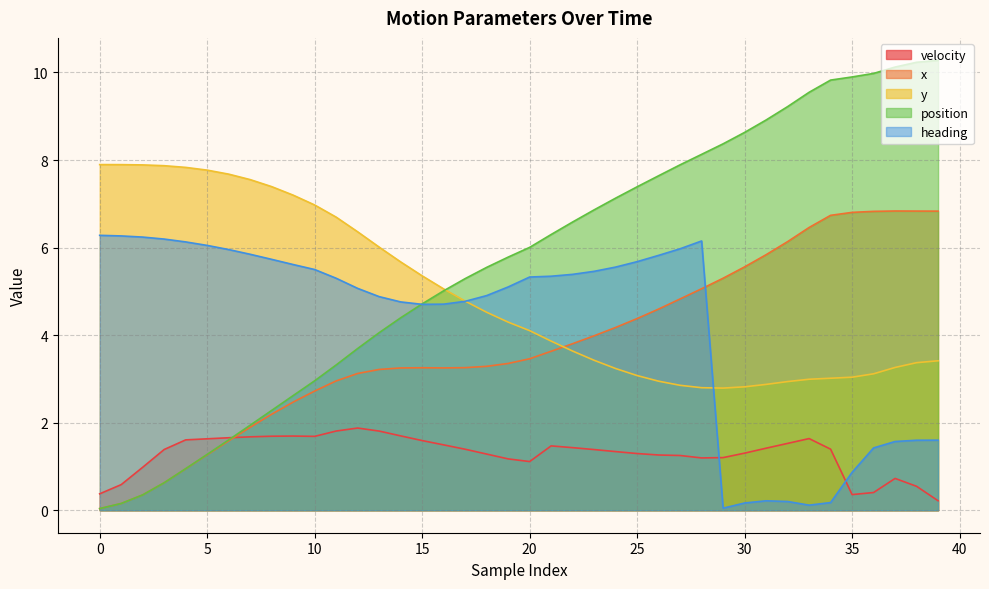

What are all the series names shown in the legend?

velocity, x, y, position, heading